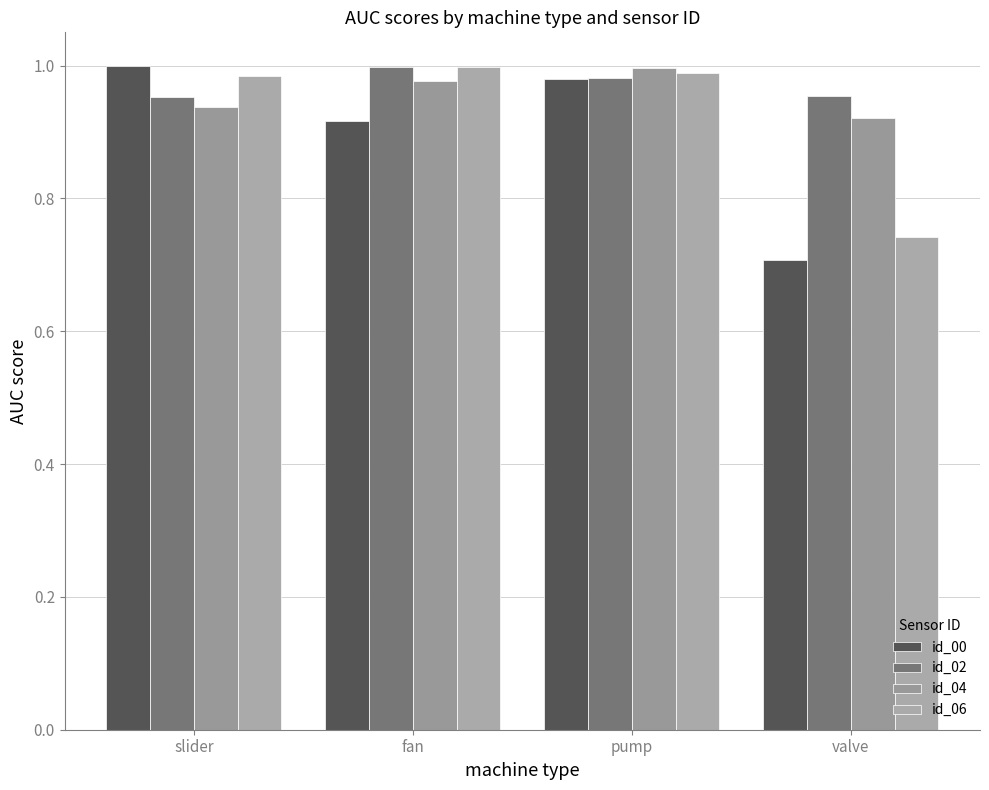

The value of id_02 at pump is 1.6. True or false?

False